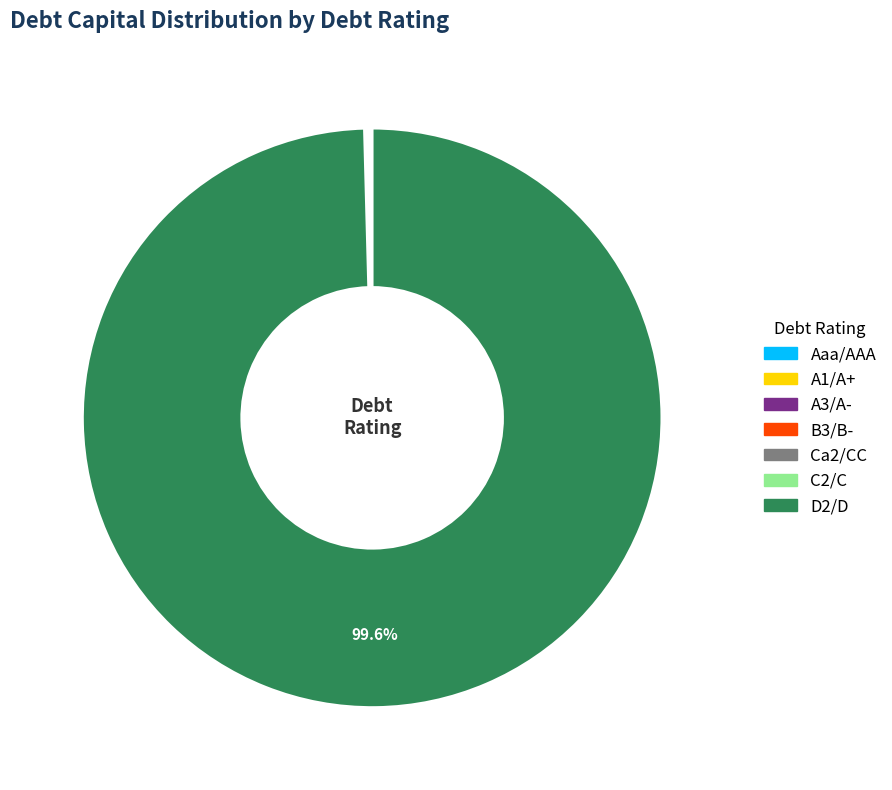

What is the largest slice in the pie chart?

D2/D